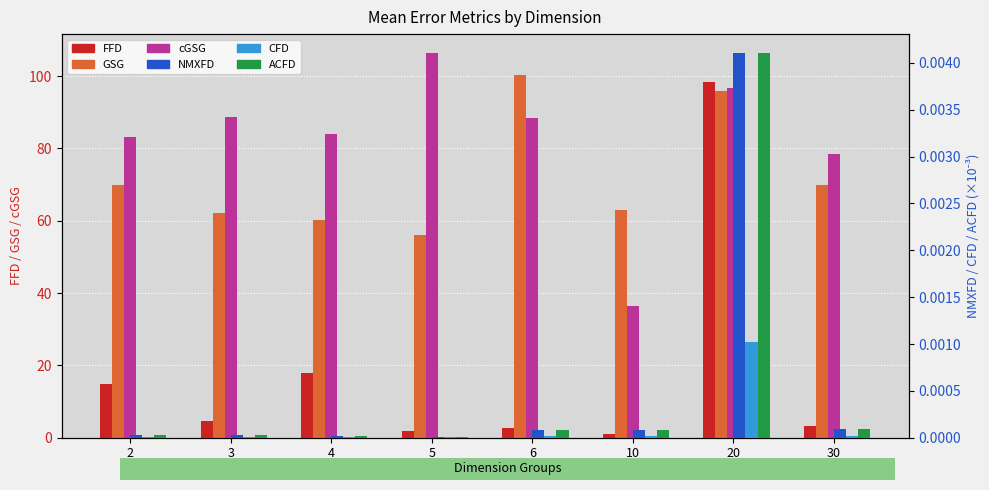

Rank the series by their maximum value, from highest to lowest.

cGSG, GSG, FFD, NMXFD, ACFD, CFD